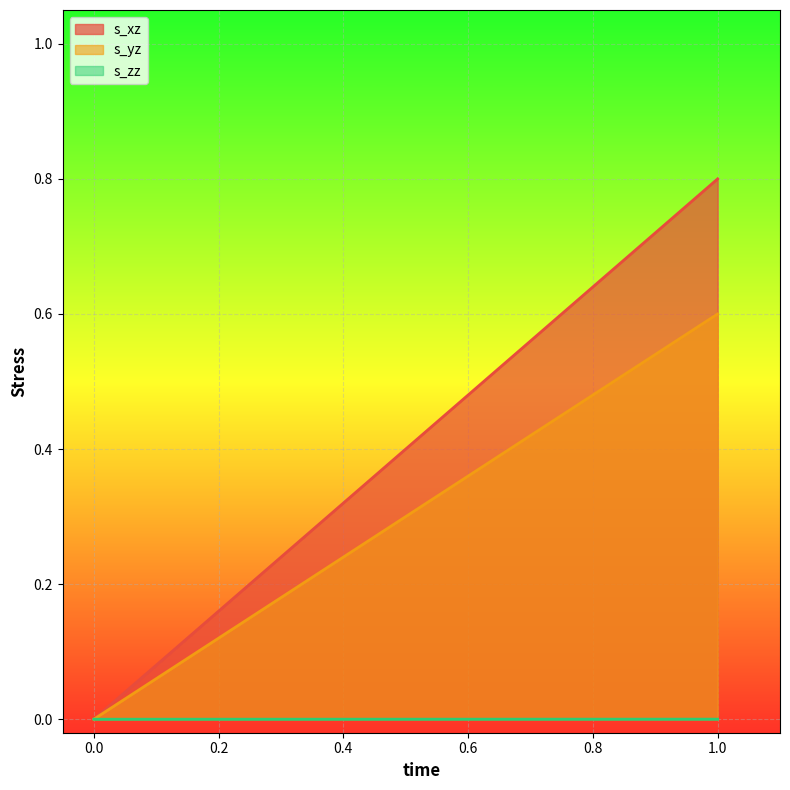

Which series has the widest spread of values?

s_xz